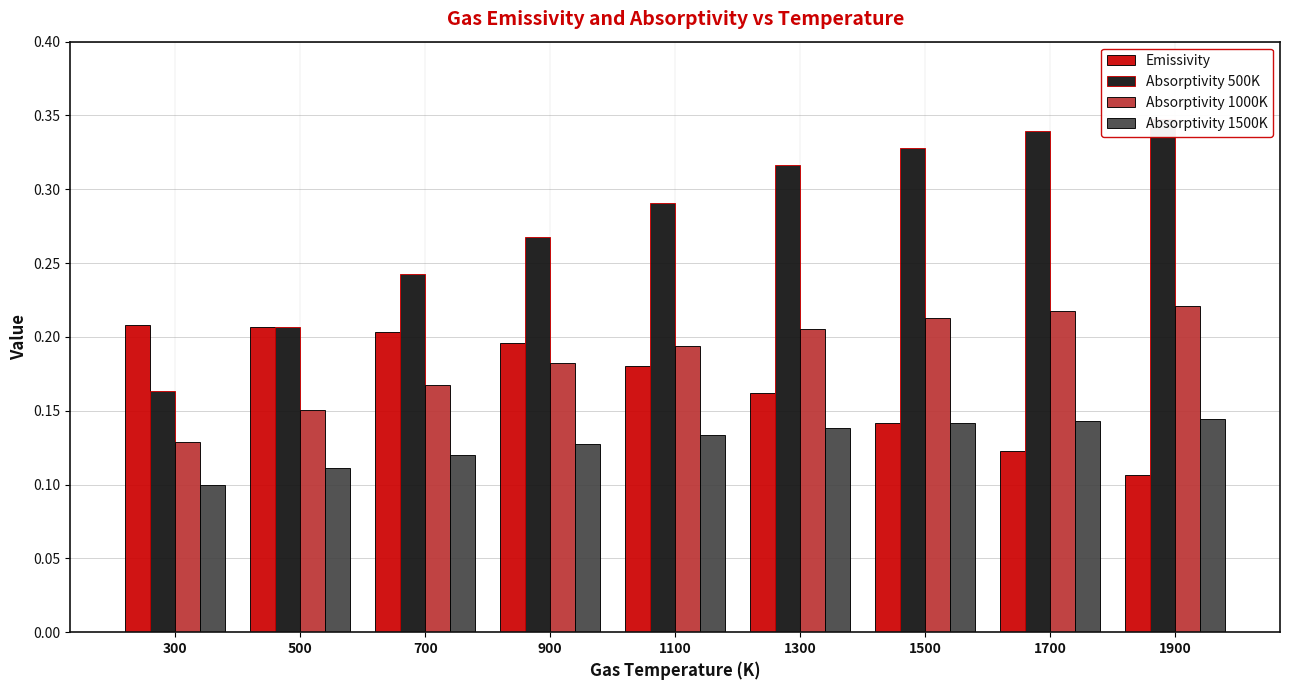

What is the minimum value for Absorptivity 1000K?

0.1